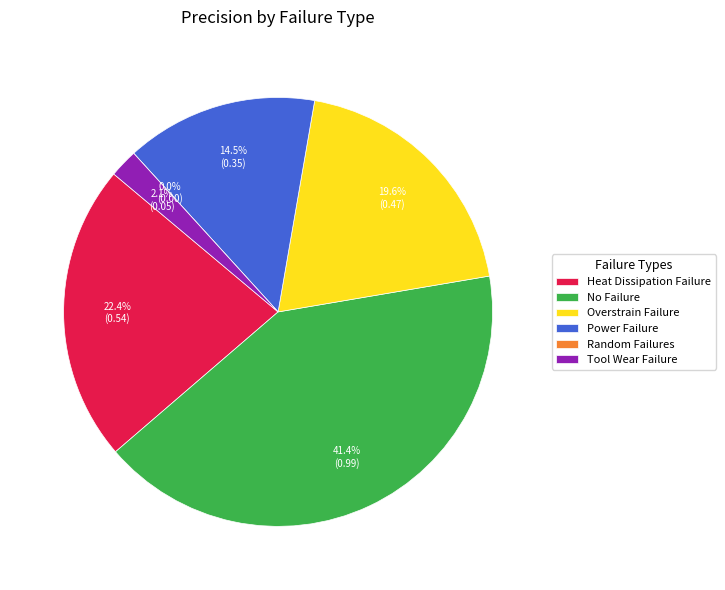

To the nearest percent, what portion does Tool Wear Failure represent?

2%